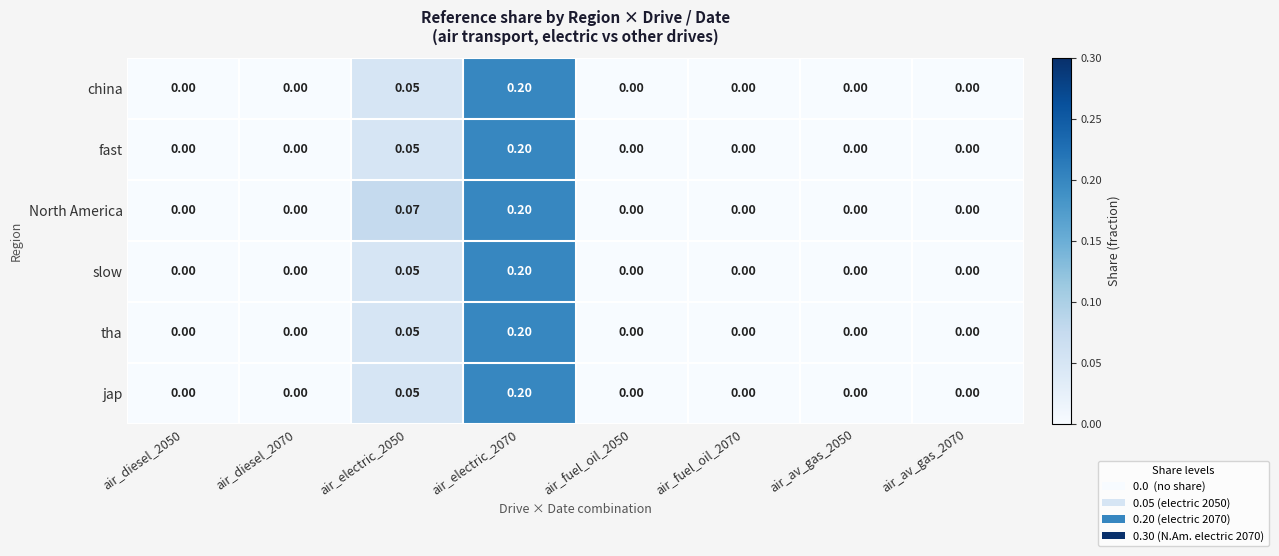

Which series has the largest total across all categories?

North America